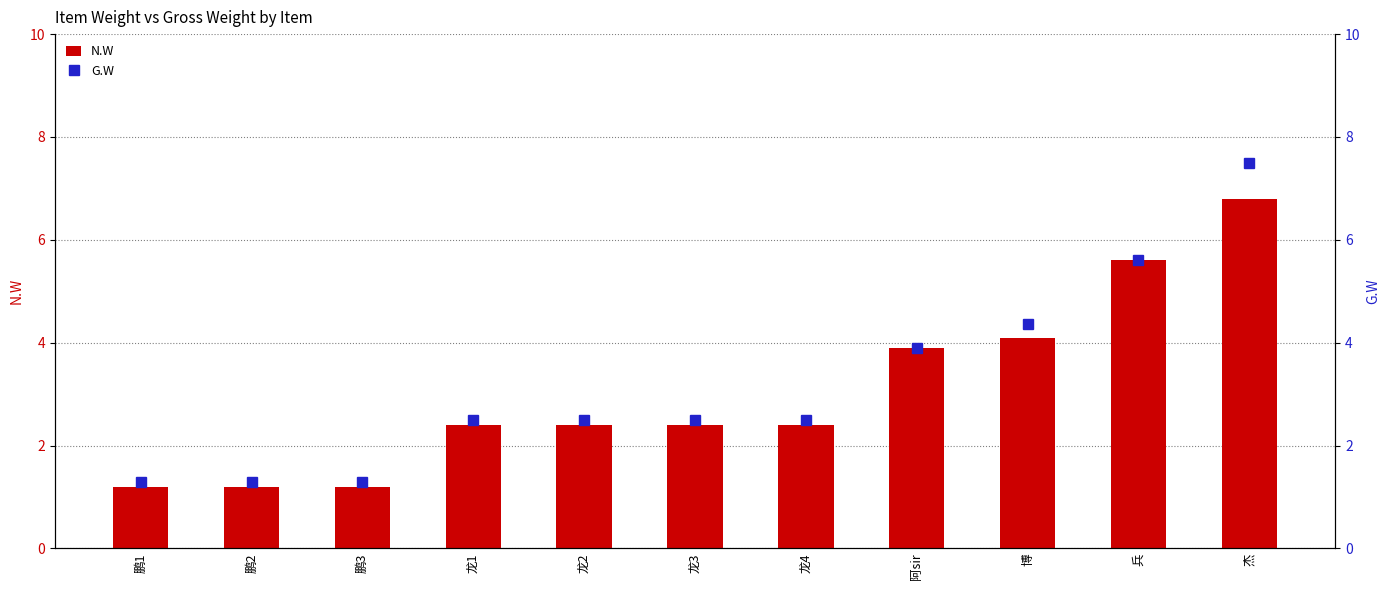

What is the total value across all series at 阿sir?

7.8